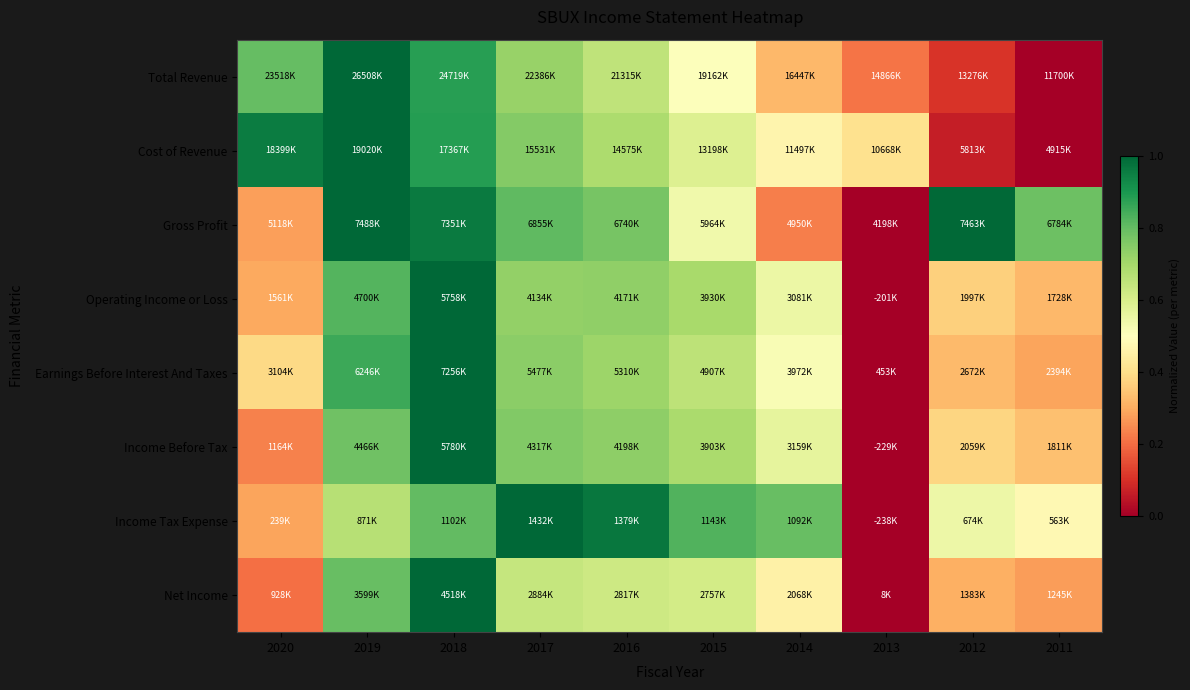

Rank the series at 2018 from lowest to highest value.

Income Tax Expense, Total Revenue, Cost of Revenue, Gross Profit, Operating Income or Loss, Earnings Before Interest And Taxes, Income Before Tax, Net Income